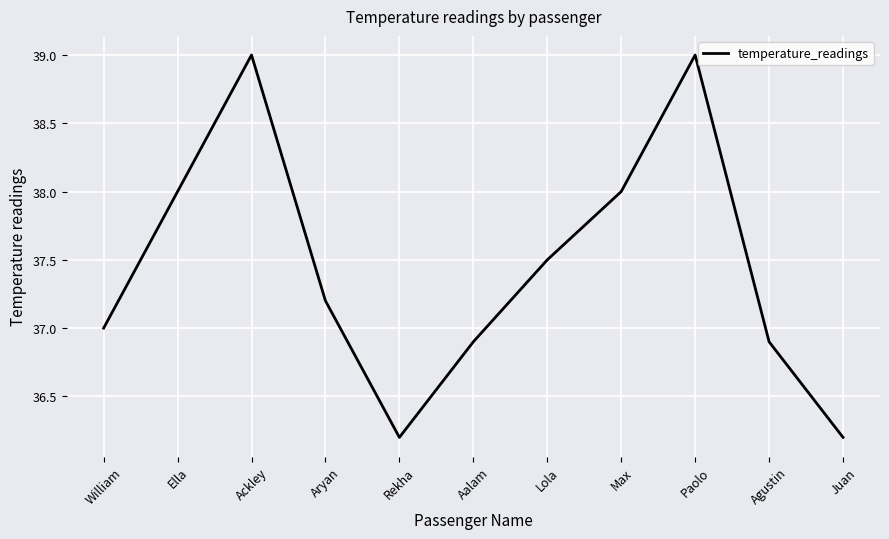

What position from the right is Agustin?

2